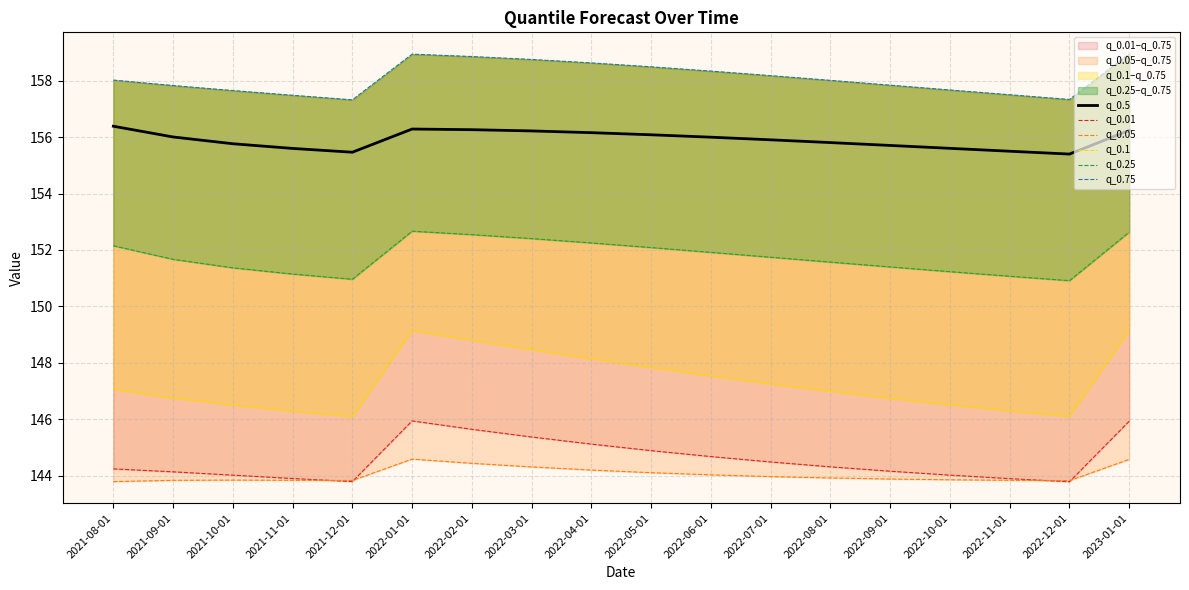

Where is q_0.25 nearest to the value 151?

2021-12-01